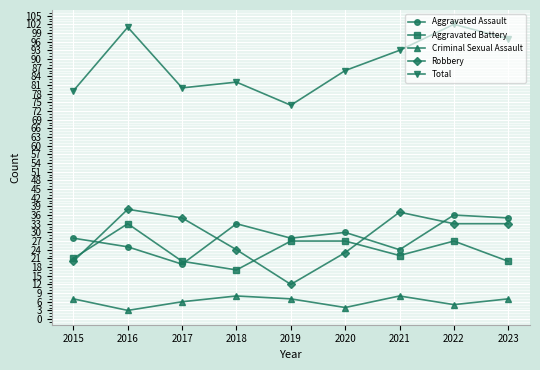

Which series has the largest total across all categories?

Total